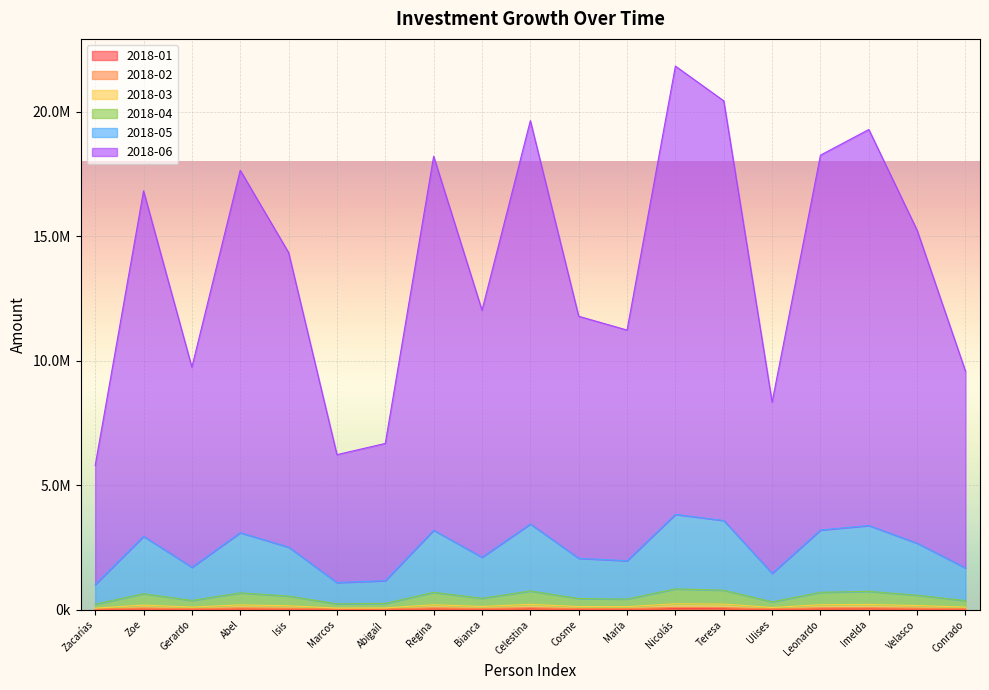

What is the smallest value displayed?

12668.0